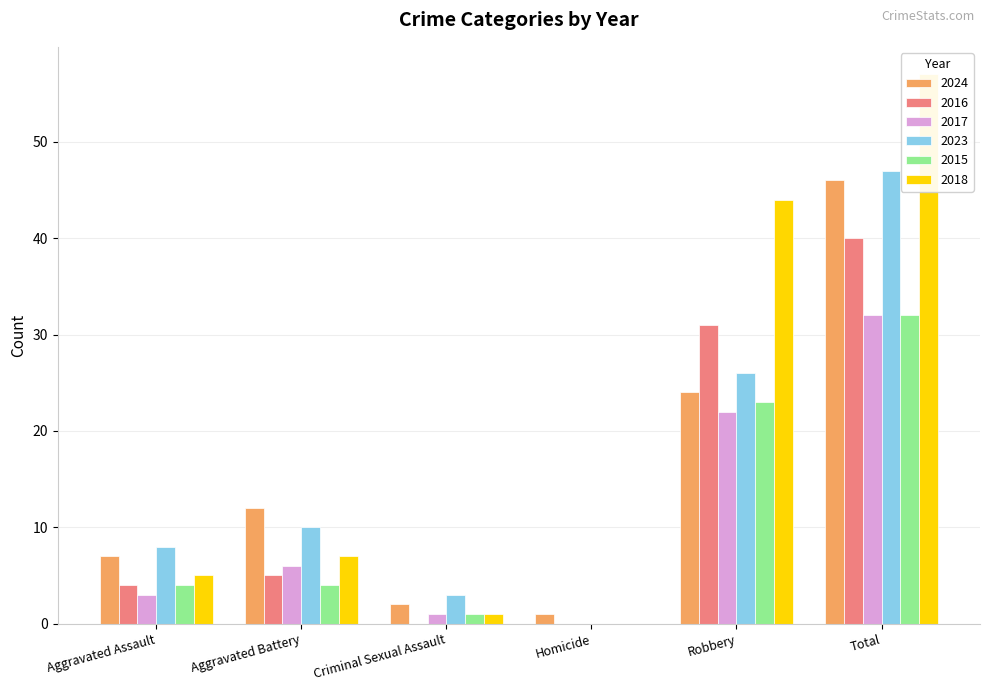

At how many categories does at least one series exceed 51?

1